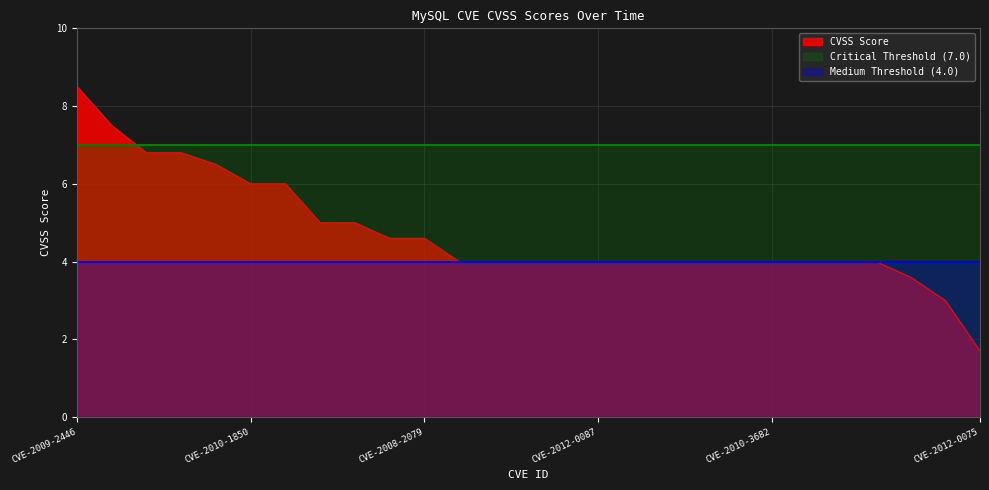

Reading left to right, transcribe all the data shown in this chart.

CVSS Score: CVE-2009-2446=8.5	CVE-2008-0226=7.5	CVE-2009-5026=6.8	CVE-2009-4028=6.8	CVE-2010-1848=6.5	CVE-2010-1850=6.0	CVE-2008-7247=6.0	CVE-2010-3833=5.0	CVE-2010-1849=5.0	CVE-2008-4098=4.6	CVE-2008-2079=4.6	CVE-2012-0490=4.0	CVE-2012-0484=4.0	CVE-2012-0102=4.0	CVE-2012-0101=4.0	CVE-2012-0087=4.0	CVE-2010-3838=4.0	CVE-2010-3837=4.0	CVE-2010-3836=4.0	CVE-2010-3834=4.0	CVE-2010-3682=4.0	CVE-2010-3677=4.0	CVE-2009-4019=4.0	CVE-2008-3963=4.0	CVE-2010-1626=3.6	CVE-2012-0114=3.0	CVE-2012-0075=1.7
Critical Threshold: CVE-2009-2446=7.0	CVE-2008-0226=7.0	CVE-2009-5026=7.0	CVE-2009-4028=7.0	CVE-2010-1848=7.0	CVE-2010-1850=7.0	CVE-2008-7247=7.0	CVE-2010-3833=7.0	CVE-2010-1849=7.0	CVE-2008-4098=7.0	CVE-2008-2079=7.0	CVE-2012-0490=7.0	CVE-2012-0484=7.0	CVE-2012-0102=7.0	CVE-2012-0101=7.0	CVE-2012-0087=7.0	CVE-2010-3838=7.0	CVE-2010-3837=7.0	CVE-2010-3836=7.0	CVE-2010-3834=7.0	CVE-2010-3682=7.0	CVE-2010-3677=7.0	CVE-2009-4019=7.0	CVE-2008-3963=7.0	CVE-2010-1626=7.0	CVE-2012-0114=7.0	CVE-2012-0075=7.0
Medium Threshold: CVE-2009-2446=4.0	CVE-2008-0226=4.0	CVE-2009-5026=4.0	CVE-2009-4028=4.0	CVE-2010-1848=4.0	CVE-2010-1850=4.0	CVE-2008-7247=4.0	CVE-2010-3833=4.0	CVE-2010-1849=4.0	CVE-2008-4098=4.0	CVE-2008-2079=4.0	CVE-2012-0490=4.0	CVE-2012-0484=4.0	CVE-2012-0102=4.0	CVE-2012-0101=4.0	CVE-2012-0087=4.0	CVE-2010-3838=4.0	CVE-2010-3837=4.0	CVE-2010-3836=4.0	CVE-2010-3834=4.0	CVE-2010-3682=4.0	CVE-2010-3677=4.0	CVE-2009-4019=4.0	CVE-2008-3963=4.0	CVE-2010-1626=4.0	CVE-2012-0114=4.0	CVE-2012-0075=4.0